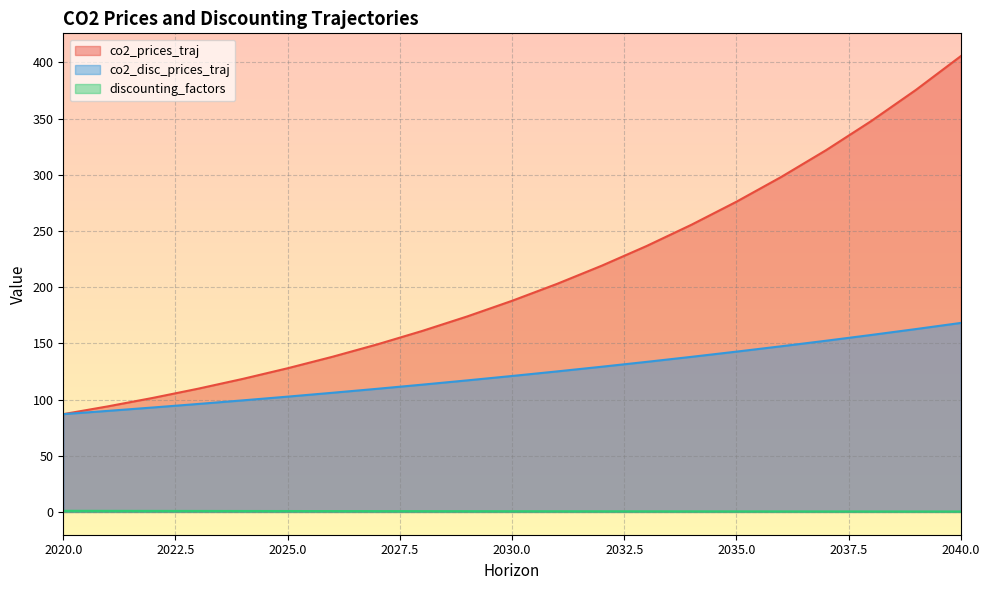

Reading left to right, what are all the values shown in this chart?

co2_prices_traj: 87.0	94.0	101.5	109.6	118.4	127.8	138.1	149.1	161.0	173.9	187.8	202.9	219.1	236.6	255.5	276.0	298.1	321.9	347.7	375.5	405.5
co2_disc_prices_traj: 87.0	89.9	92.9	96.0	99.3	102.6	106.0	109.6	113.2	117.0	120.9	125.0	129.2	133.5	138.0	142.6	147.4	152.3	157.4	162.7	168.1
discounting_factors: 1.0	1.0	0.9	0.9	0.8	0.8	0.8	0.7	0.7	0.7	0.6	0.6	0.6	0.6	0.5	0.5	0.5	0.5	0.5	0.4	0.4